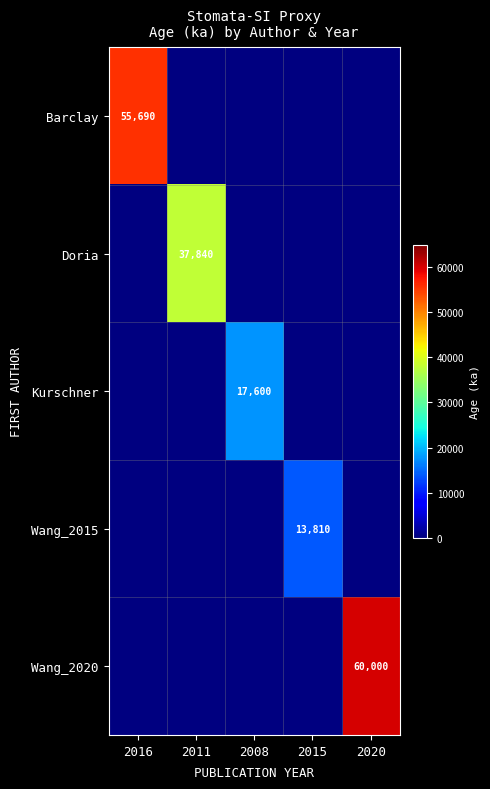

The value of Wang_2015 at 2015 is 13810. True or false?

True